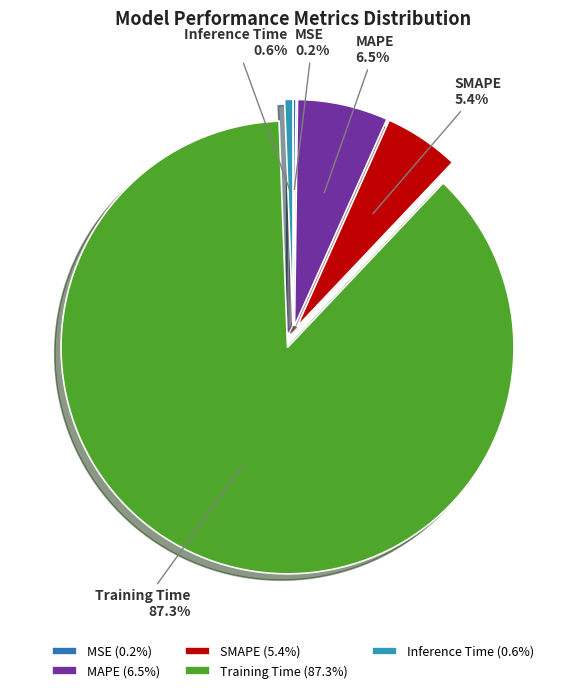

Do Training Time and Inference Time together represent more than half of the pie?

Yes